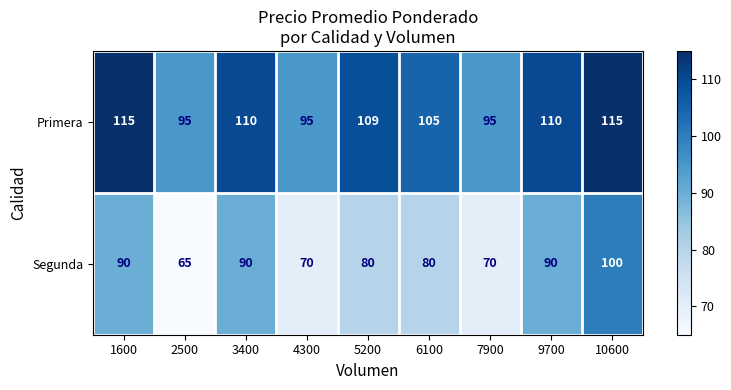

Count the number of categories in the chart.

9